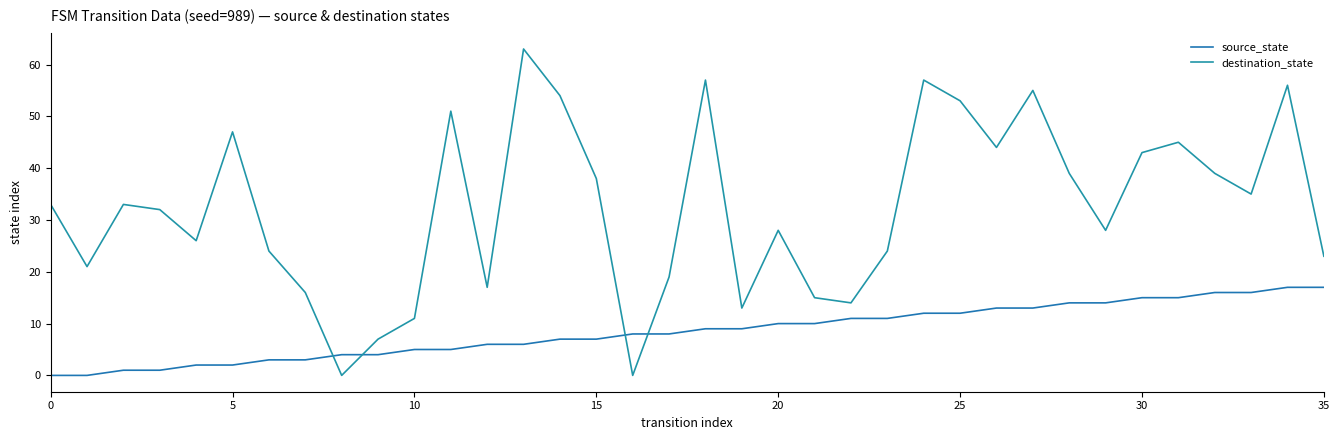

What is the label of the 34th point from the left?

33